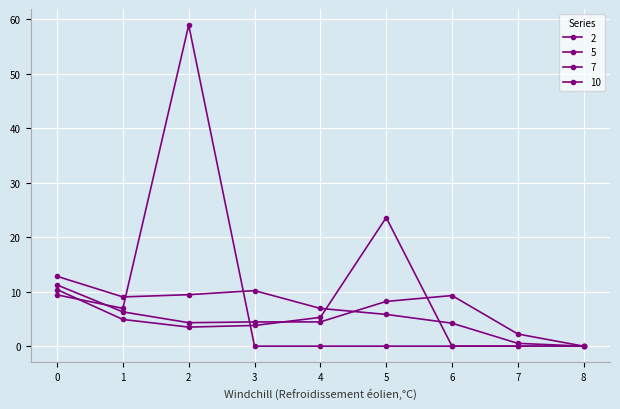

Rank the categories by 5 value from lowest to highest.

6, 7, 8, 2, 3, 1, 4, 0, 5